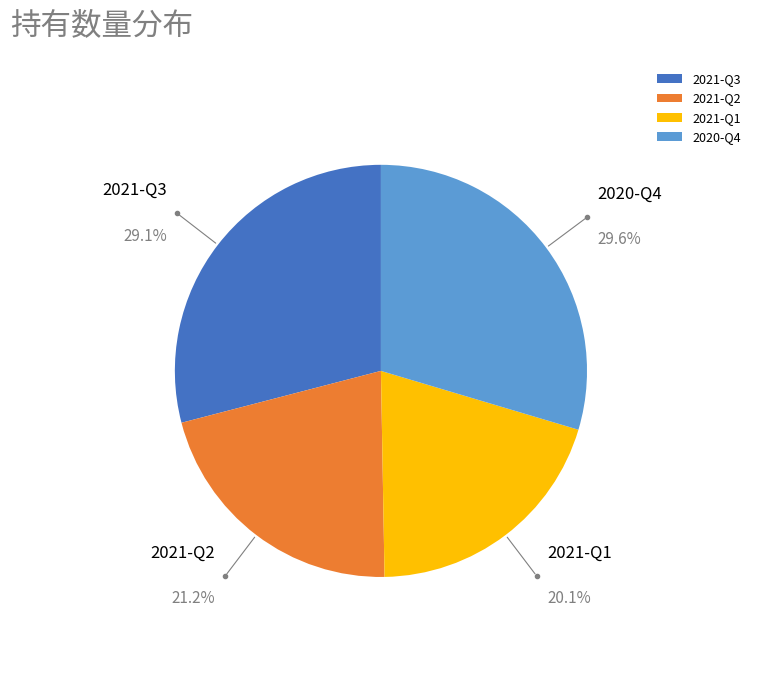

True or false: 2021-Q2 accounts for 21% of the total.

True